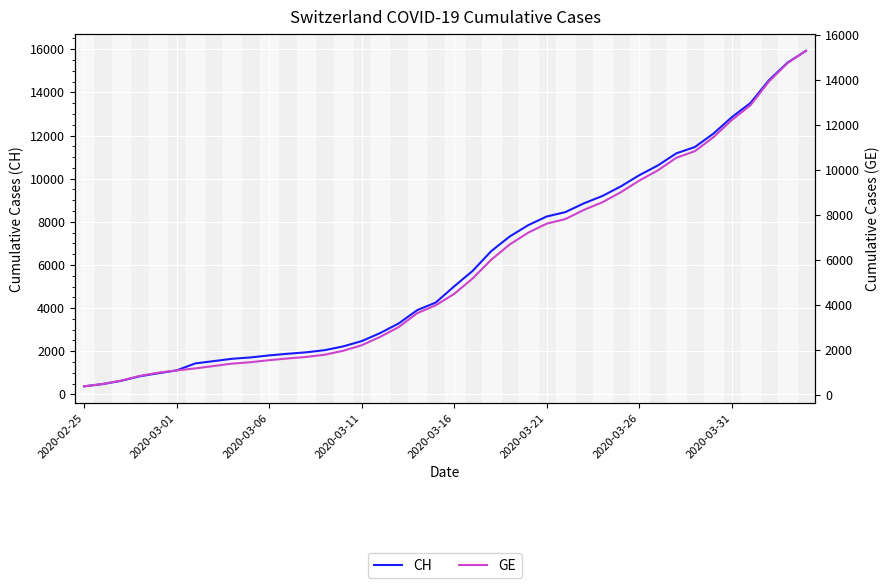

Read the CH value at 9, to the nearest 50.

1700